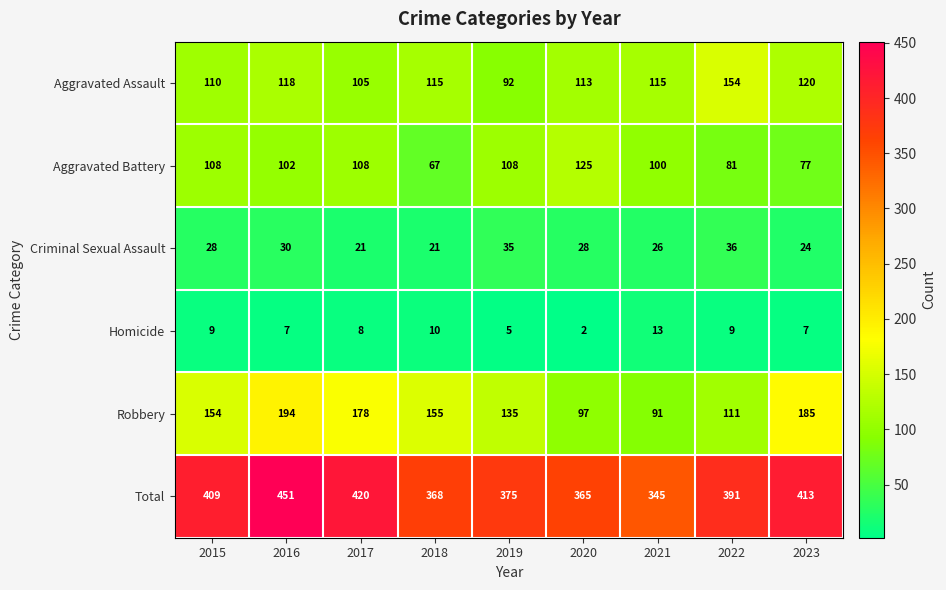

At which category is the sum across all series the highest?

2016